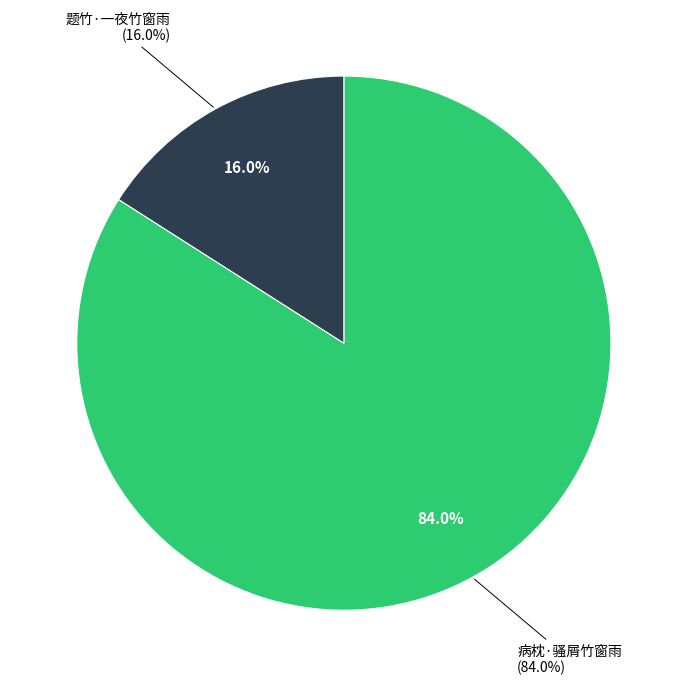

Which category has the smallest portion of the pie?

题竹·一夜竹窗雨